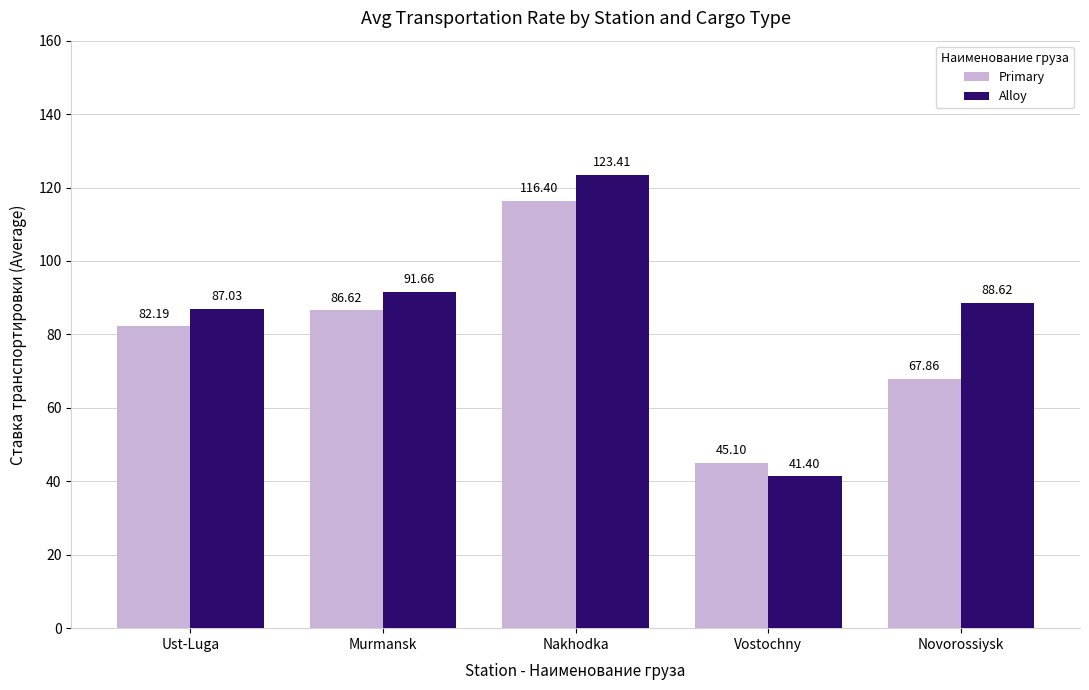

How many values in the Primary series exceed 82?

3